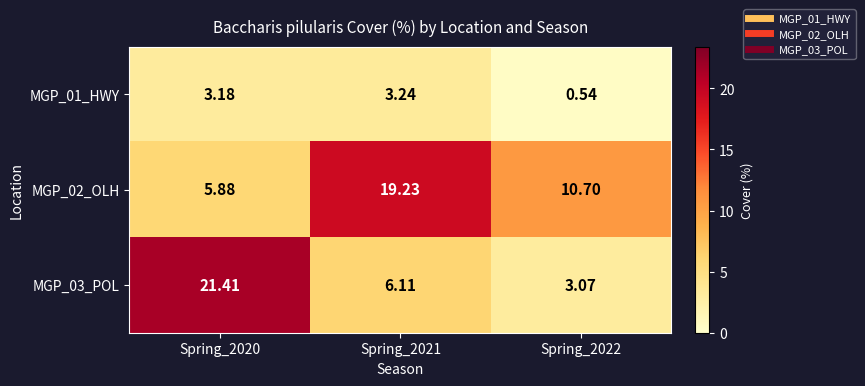

Which series has the largest total across all categories?

MGP_02_OLH